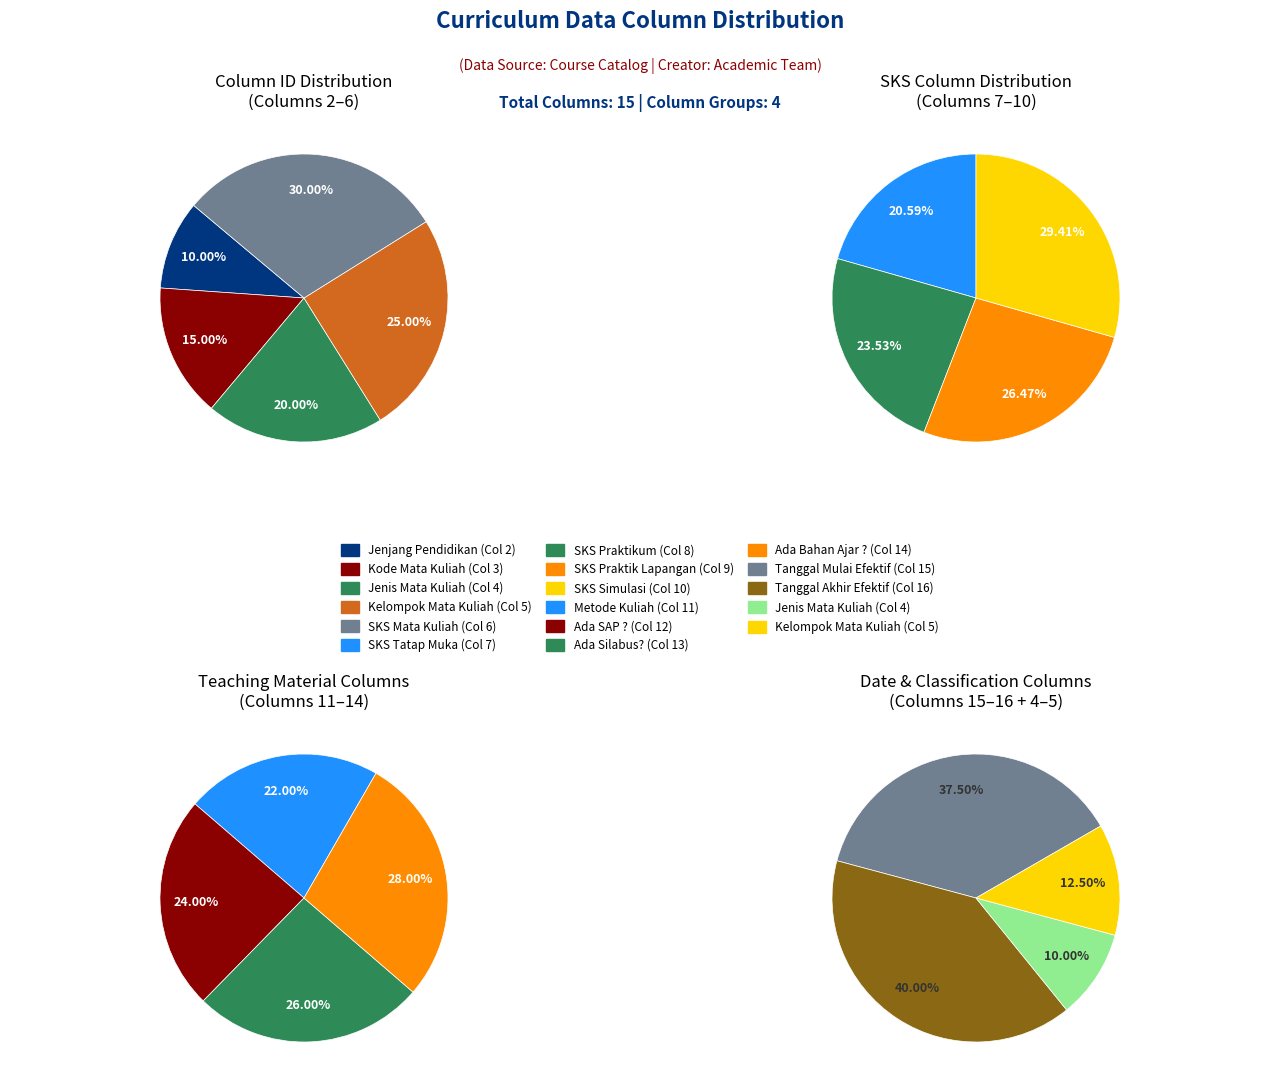

To the nearest percent, what is the difference between the 1 and 4 slice percentages?

9%